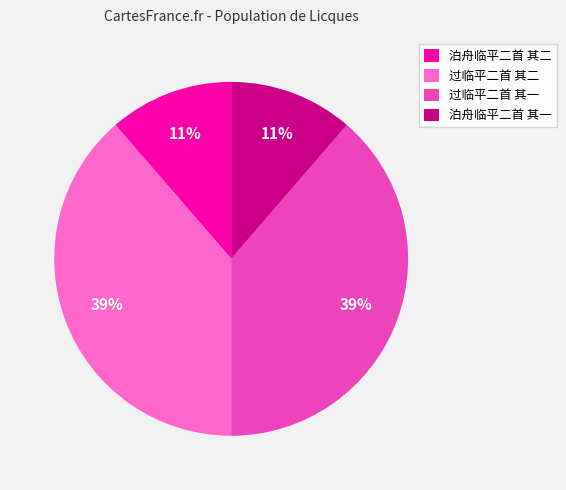

What is the ratio of the value at 过临平二首 其一 to the value at 过临平二首 其二?

1.0